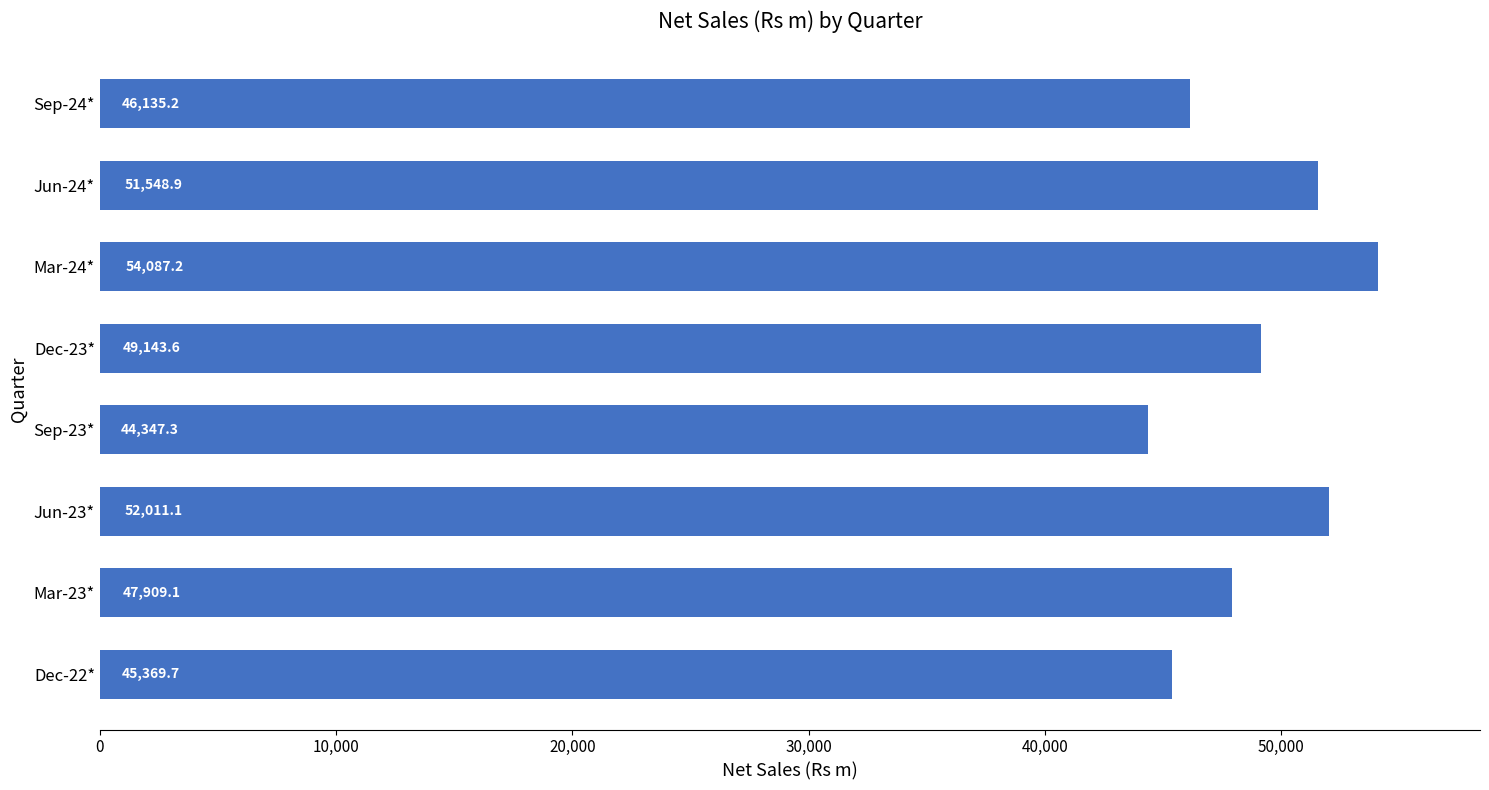

True or false: the data shows 52011.1 at Jun-23*.

True